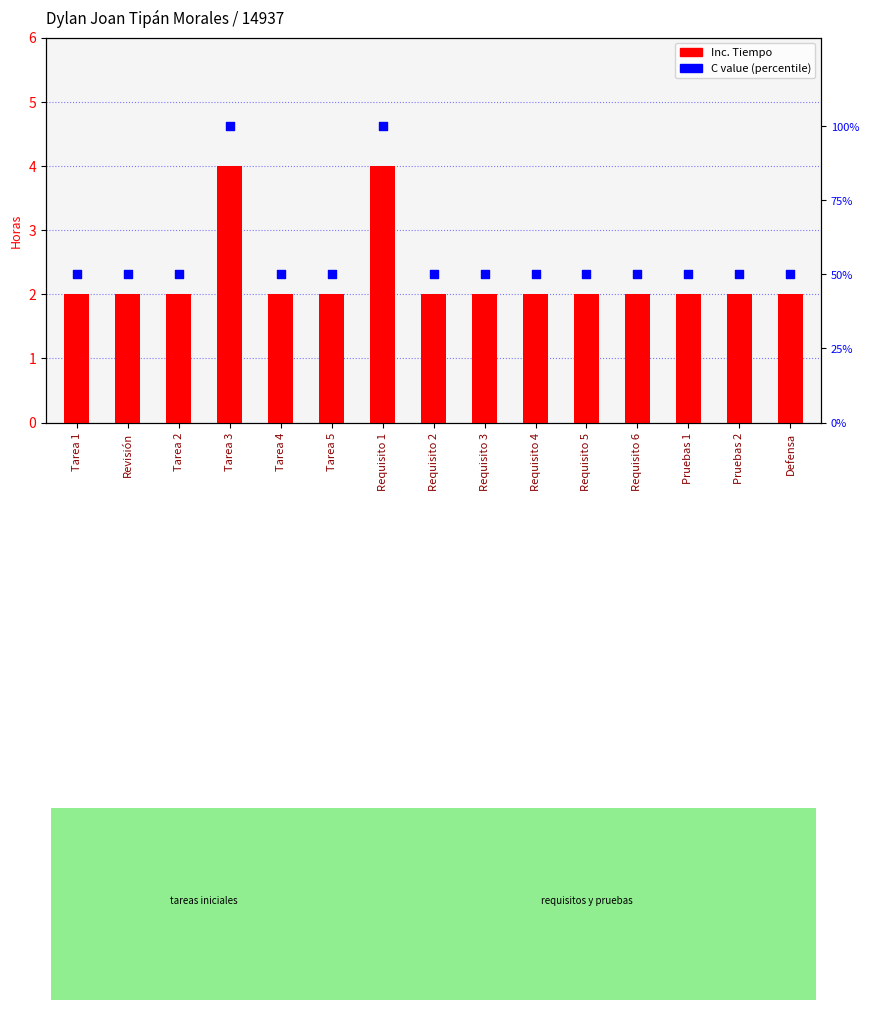

At which category is the sum across all series the highest?

Tarea 3